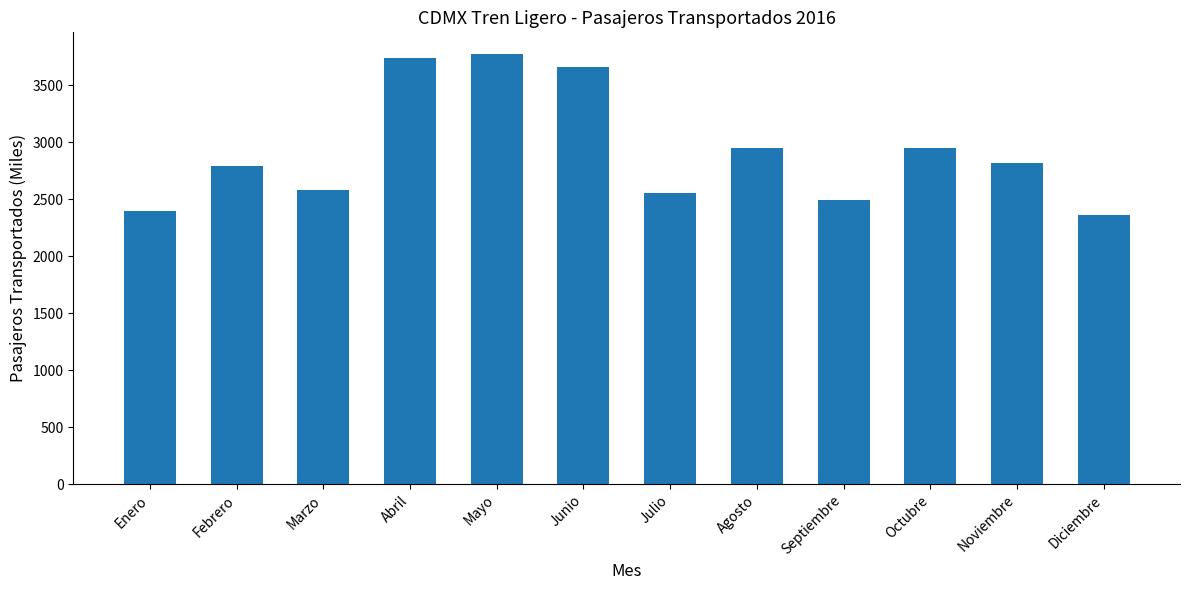

What is the label of the 7th bar from the right?

Junio